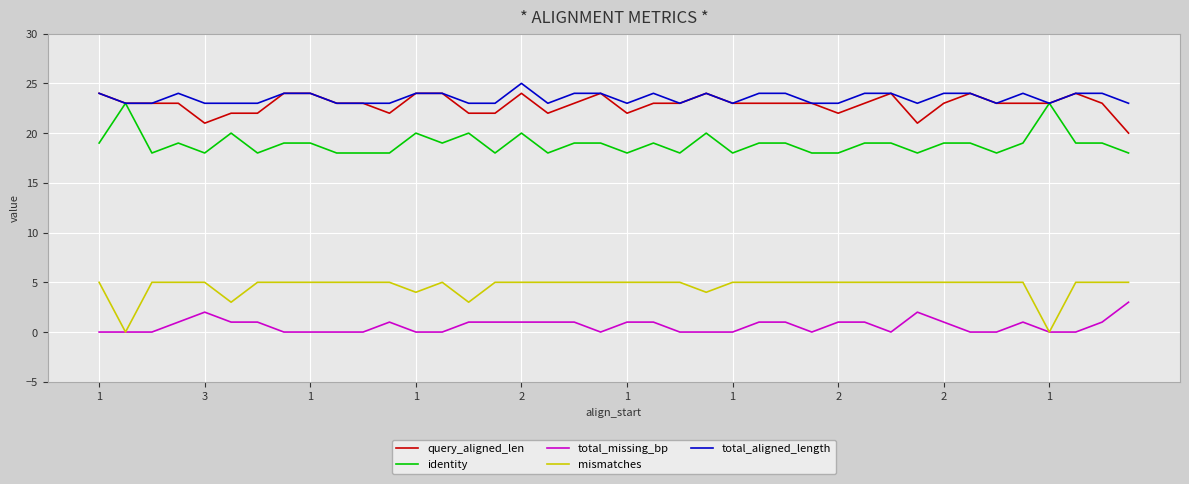

What is the average value of the identity series?

19